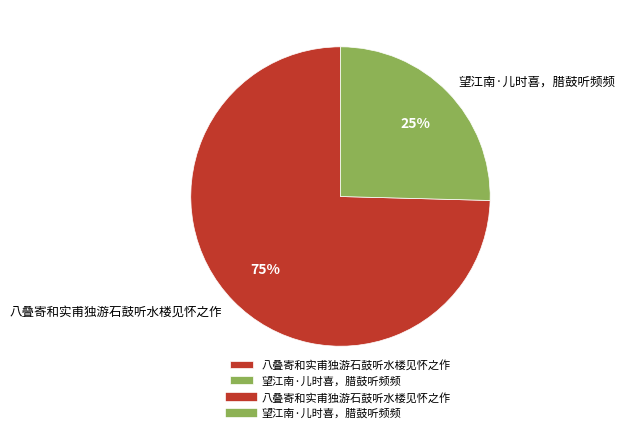

How many slices are in this pie chart?

2